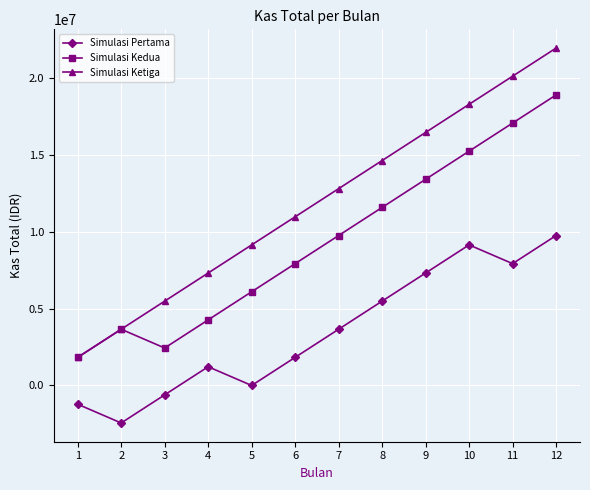

True or false: Simulasi Ketiga and Simulasi Pertama intersect in this chart.

False